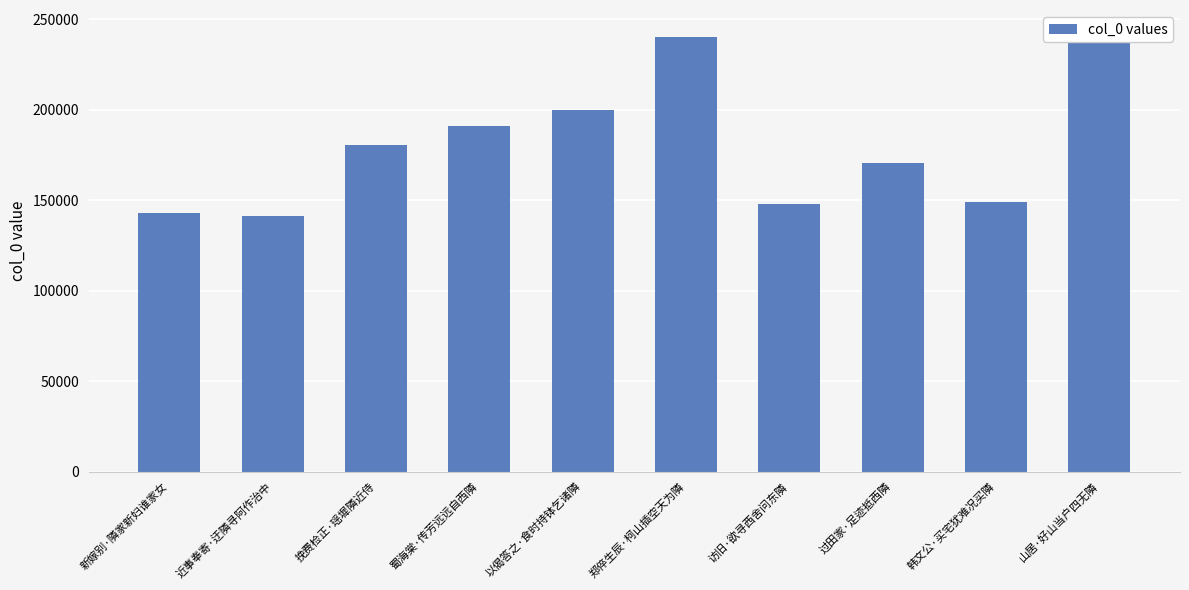

Rank the categories by value from highest to lowest.

山居·好山当户四无隣, 郑倅生辰·柯山插空天为隣, 以偈答之·食时持钵乞诸隣, 蜀海棠·传芳远远自西隣, 挽费检正·瑶墀隣近侍, 过田家·足迹抵西隣, 韩文公·买宅犹难况买隣, 访旧·欲寻西舍问东隣, 新嫁别·隣家新妇谁家女, 近事奉寄·迂隣寻阿作治中